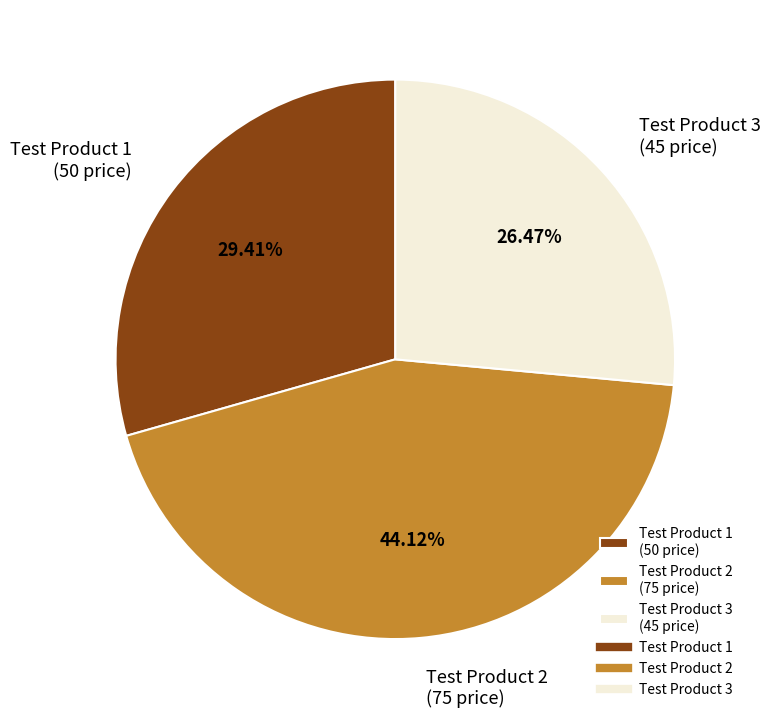

Do Test Product 3 and Test Product 1 together represent more than half of the pie?

Yes